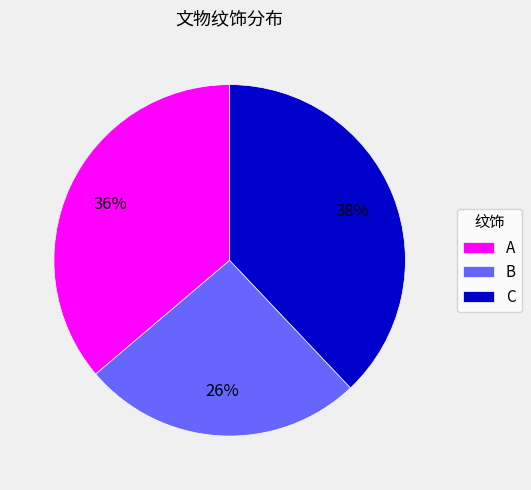

To the nearest percent, what portion does A represent?

36%